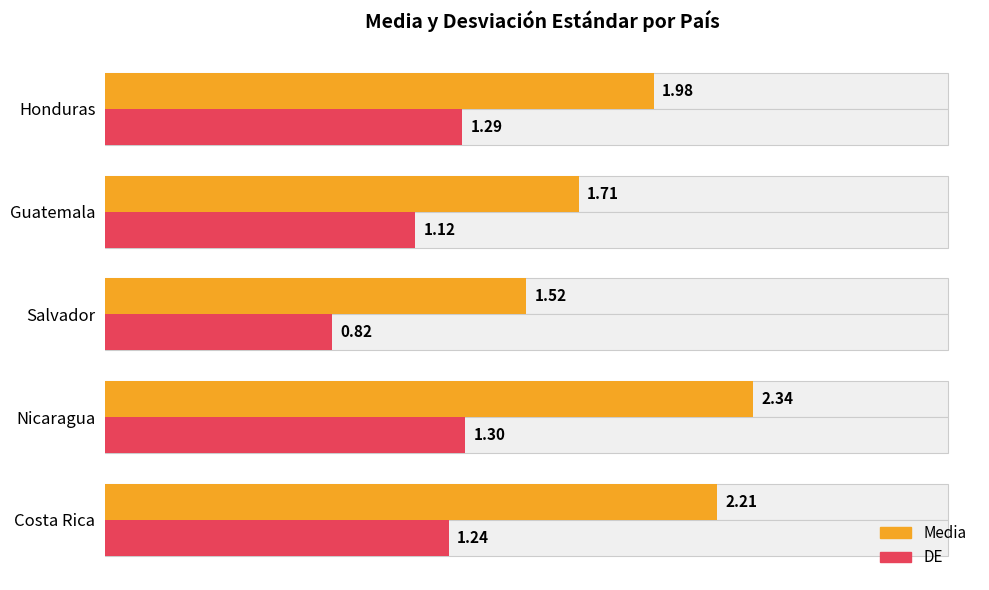

What is the lowest value of the DE series?

0.8